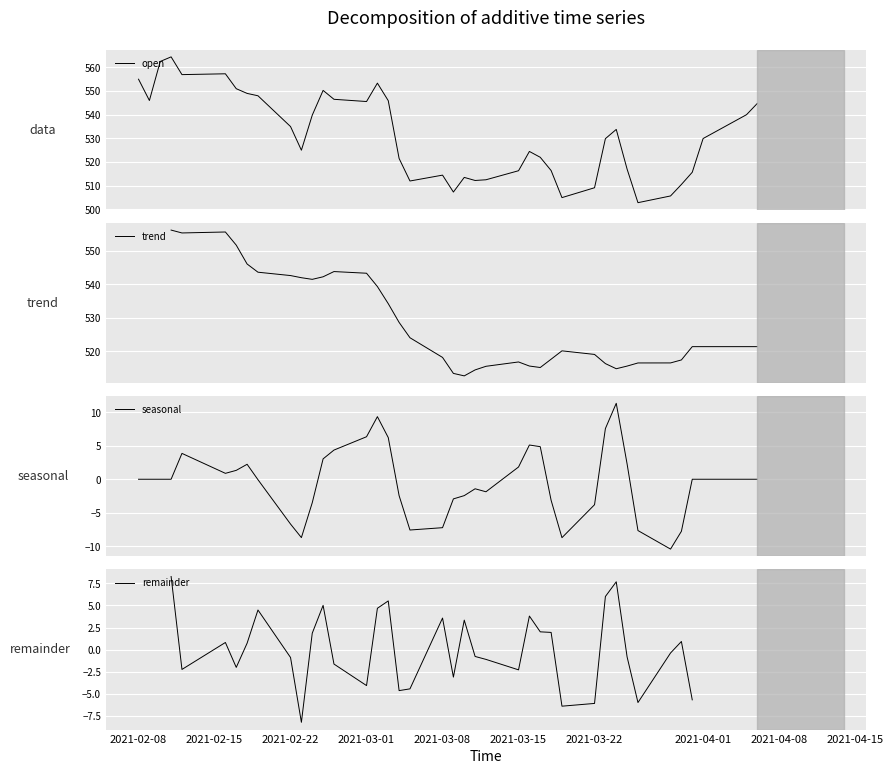

What is the highest value of the open series?

564.4